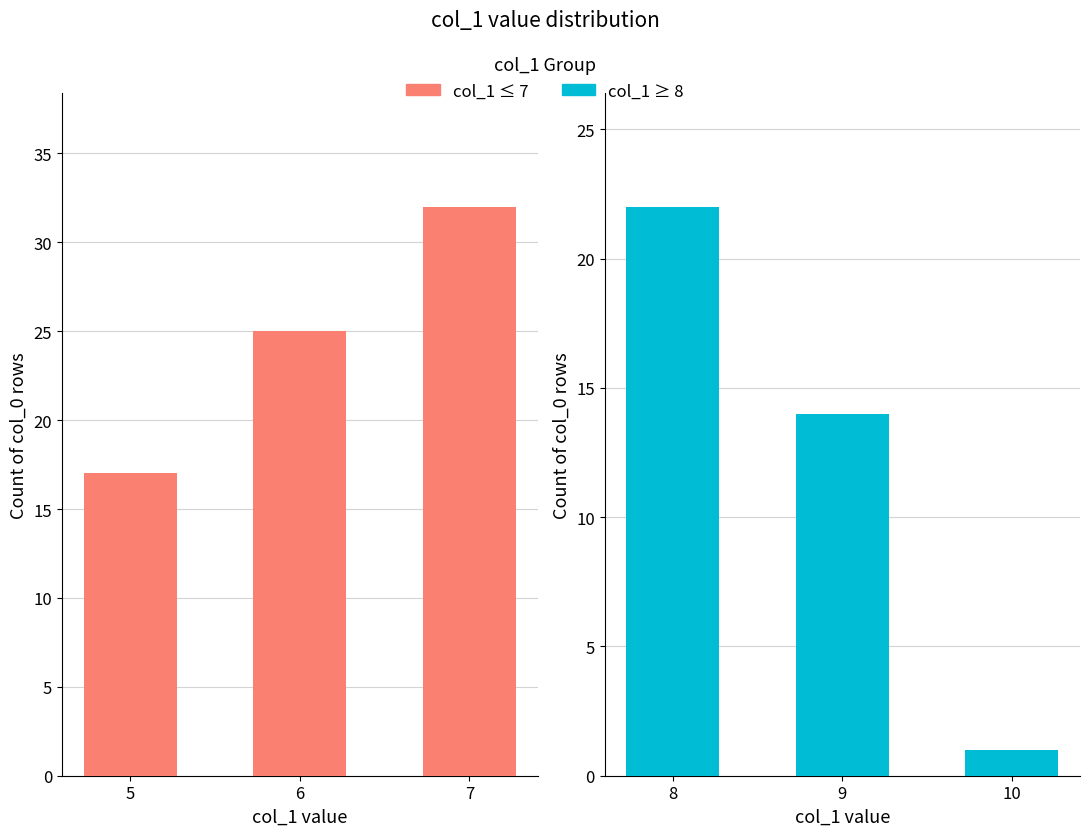

What is the highest value of the col_1 ≤ 7 series?

32